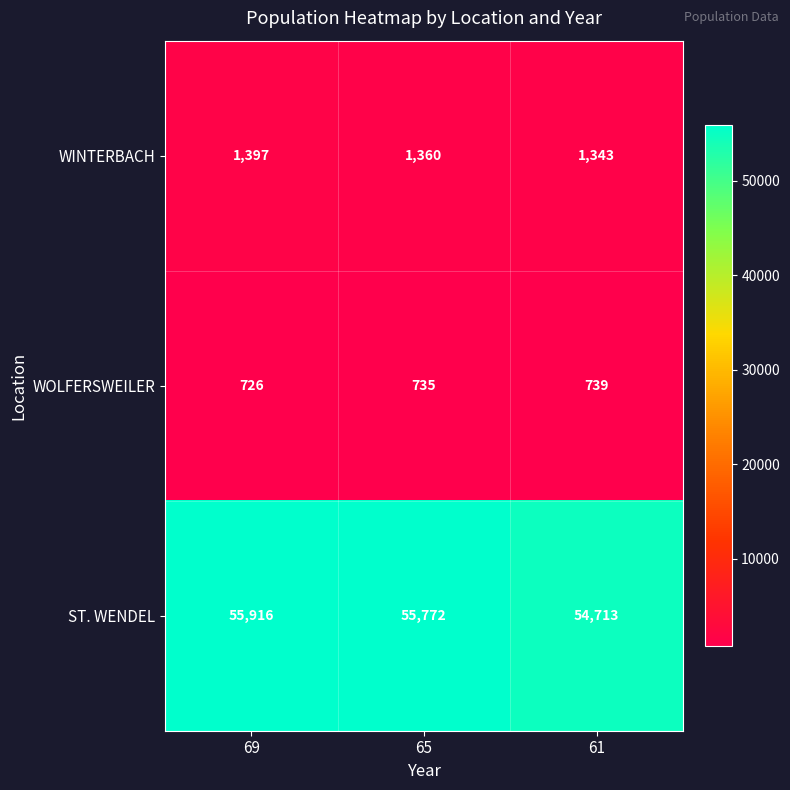

List the series in order of their peak value, lowest first.

WOLFERSWEILER, WINTERBACH, ST. WENDEL